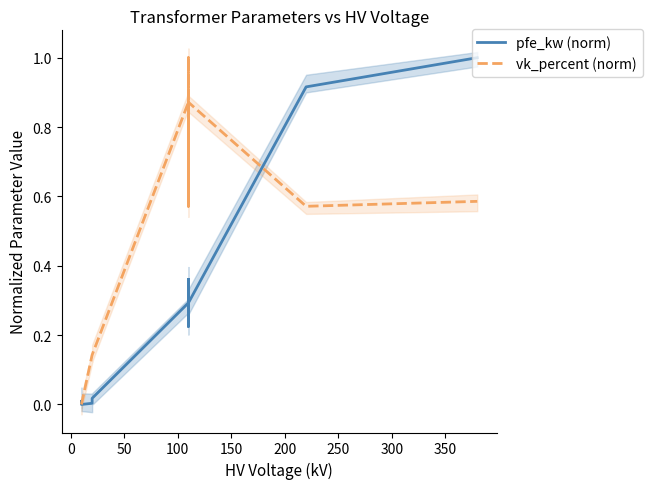

What is the maximum value for vk_percent (norm)?

1.0